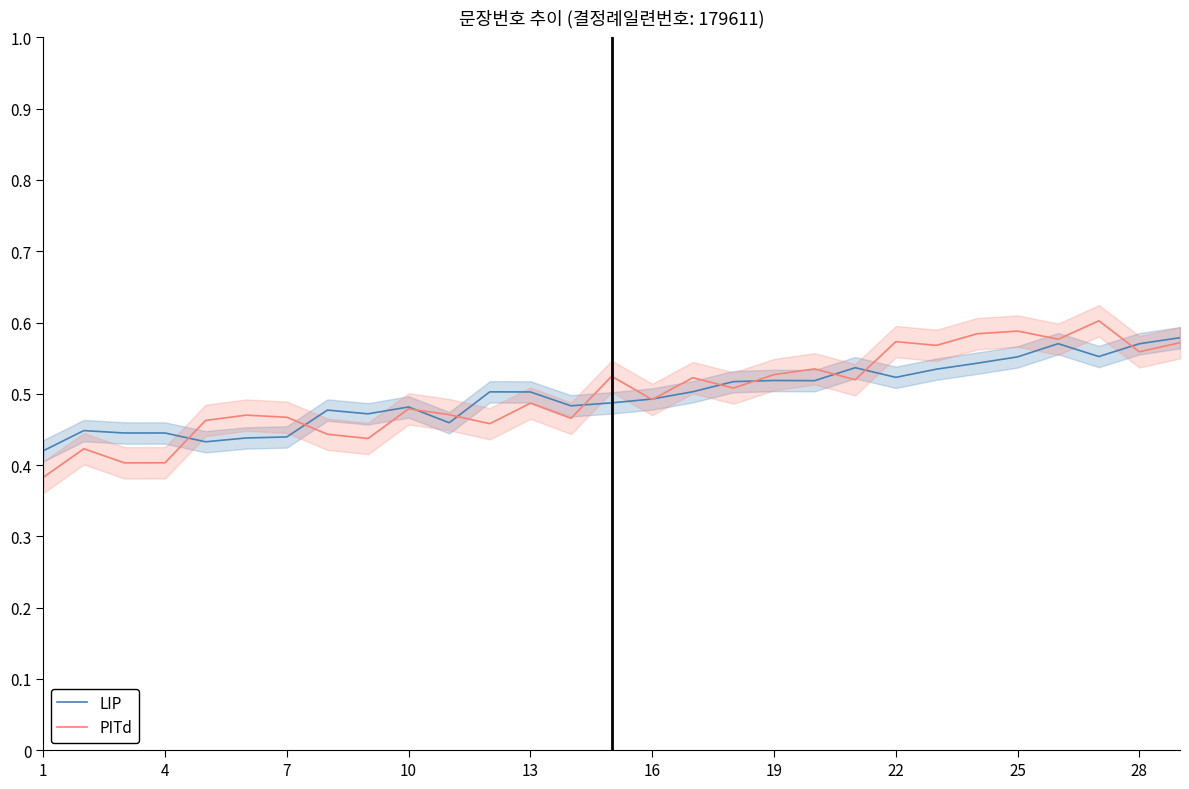

What is the difference between the maximum and second lowest values in the PITd series?

0.2